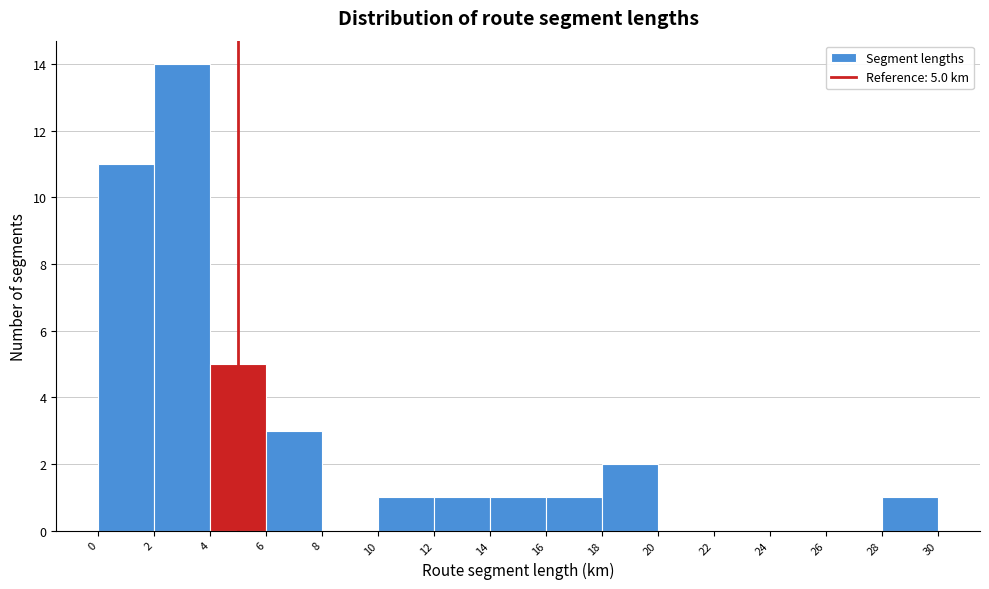

Over which range of the x-axis is the bar tallest?

2 to 4